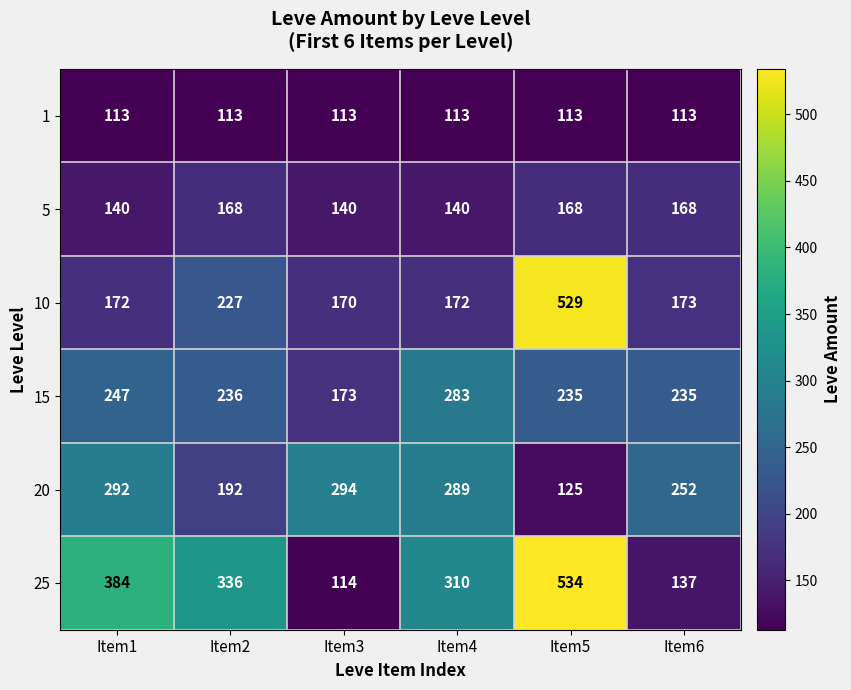

Rank the series by their maximum value, from highest to lowest.

25, 10, 20, 15, 5, 1